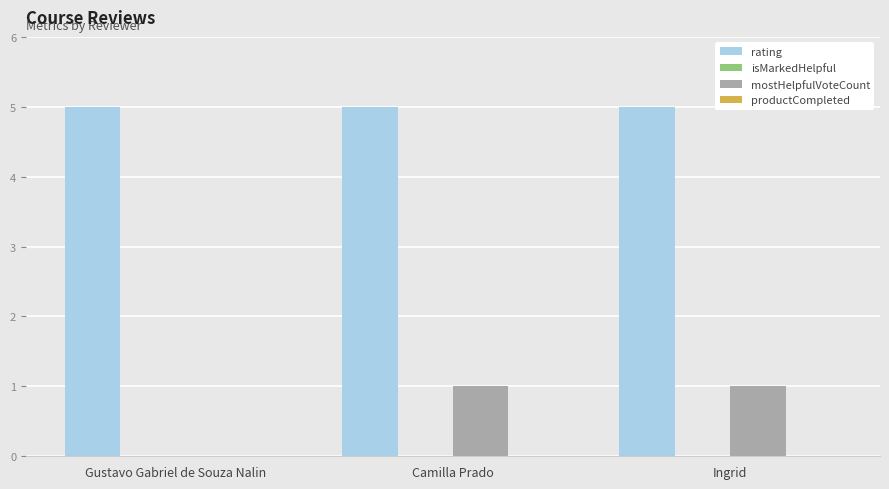

Which series changed the most between Gustavo Gabriel de Souza Nalin and Camilla Prado?

mostHelpfulVoteCount